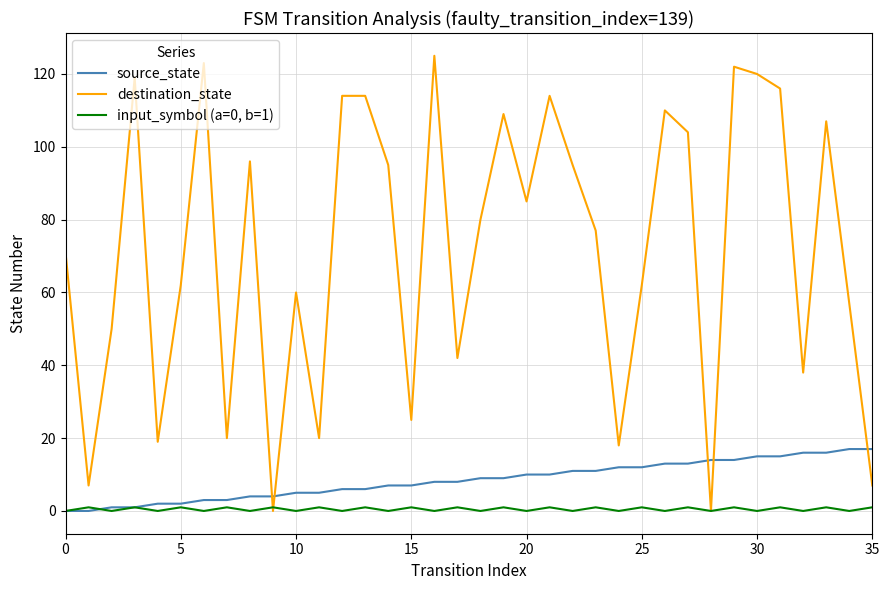

True or false: destination_state has more than 1 interior local peaks.

True